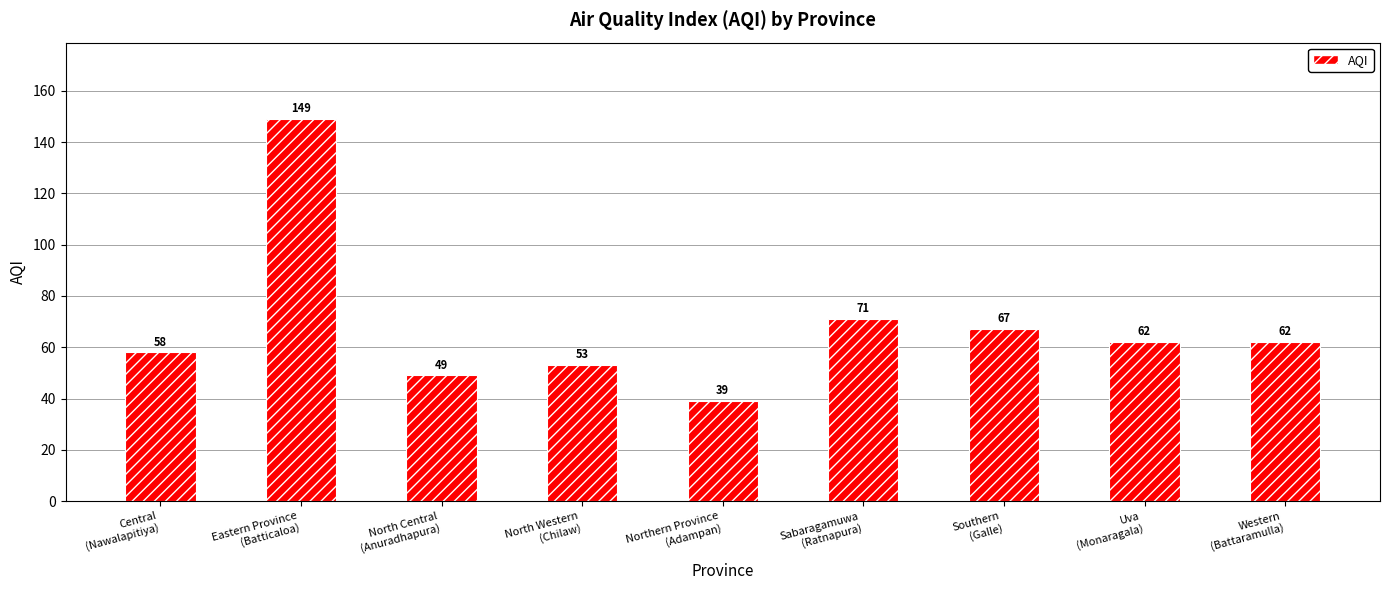

What is the ratio of the value at Central
(Nawalapitiya) to the value at Northern Province
(Adampan)?

1.5